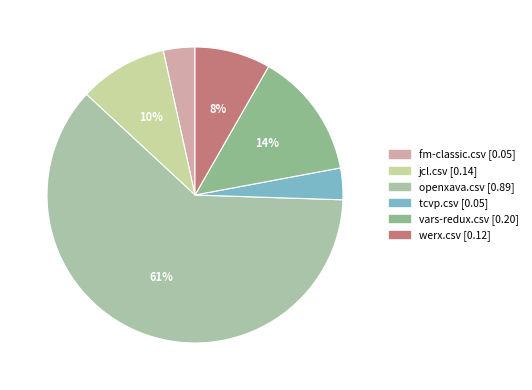

To the nearest percent, what percentage of the pie is openxava.csv?

61%